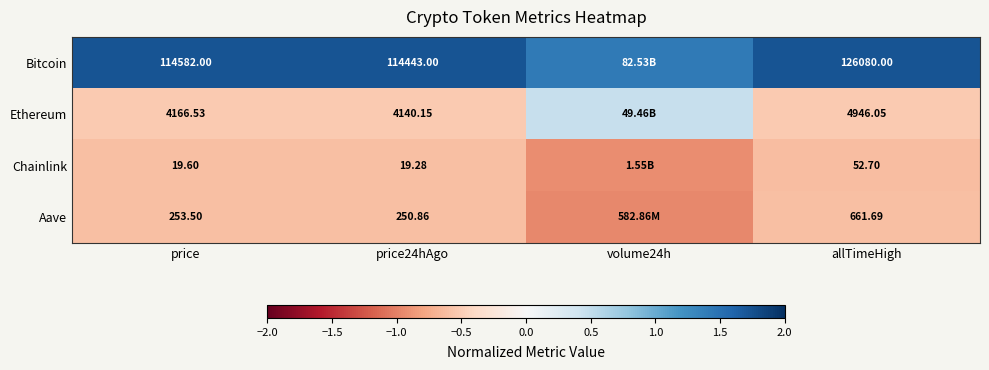

Which series changed the most between price and price24hAgo?

Bitcoin